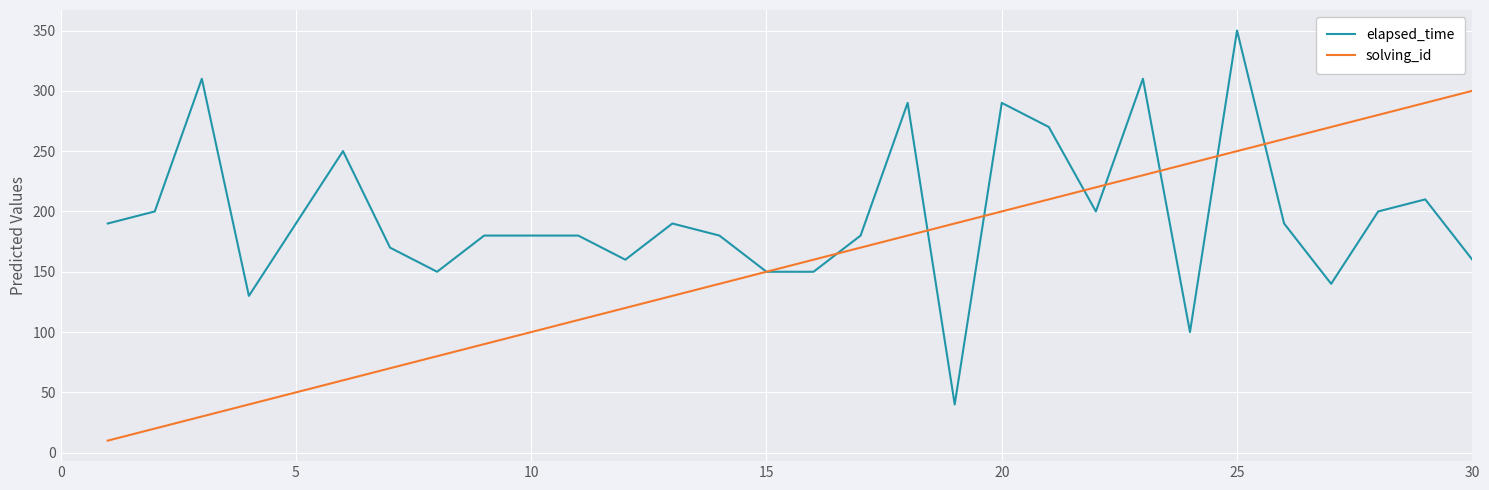

Which series has the largest range (max minus min)?

elapsed_time